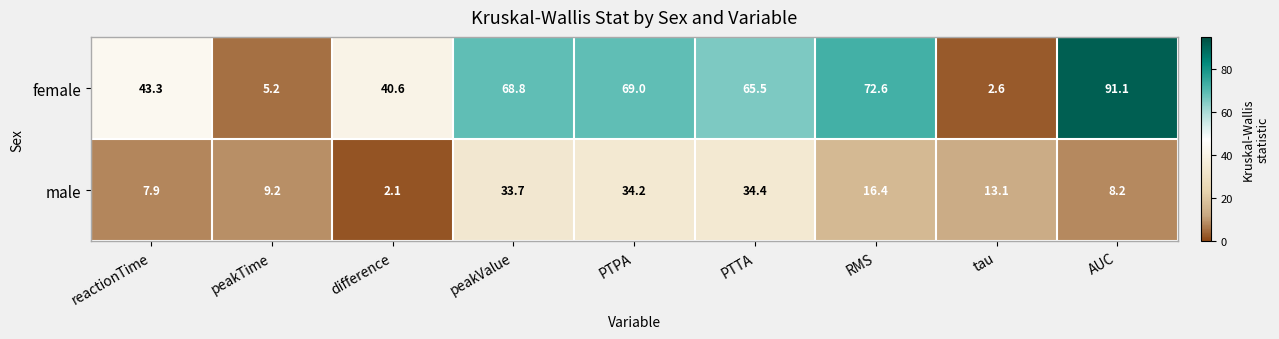

At difference, list the series in order from largest to smallest.

female, male